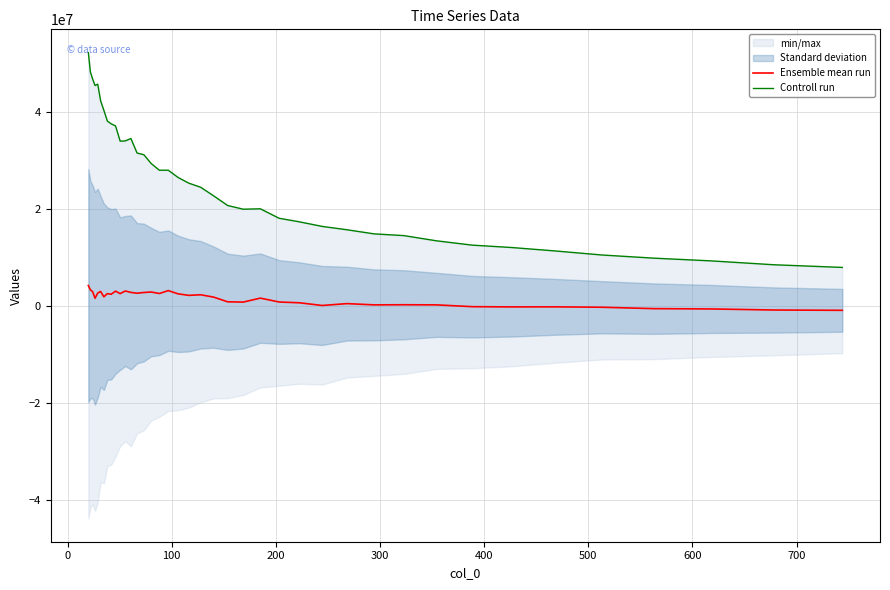

What is the sum of all Controll run values?

1033159861.7